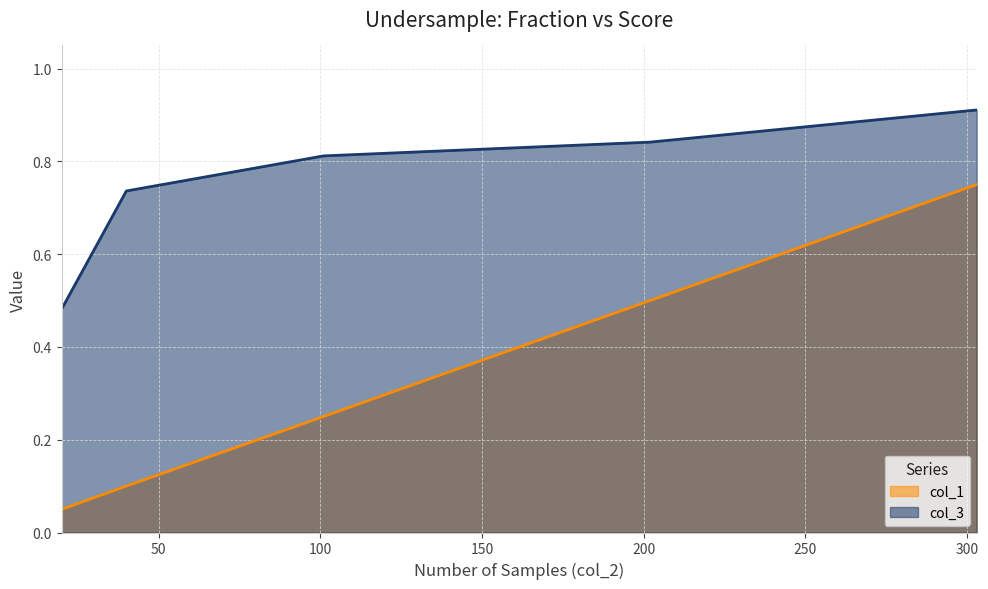

What is the value of the col_1 point at the 3rd from the left?

0.2